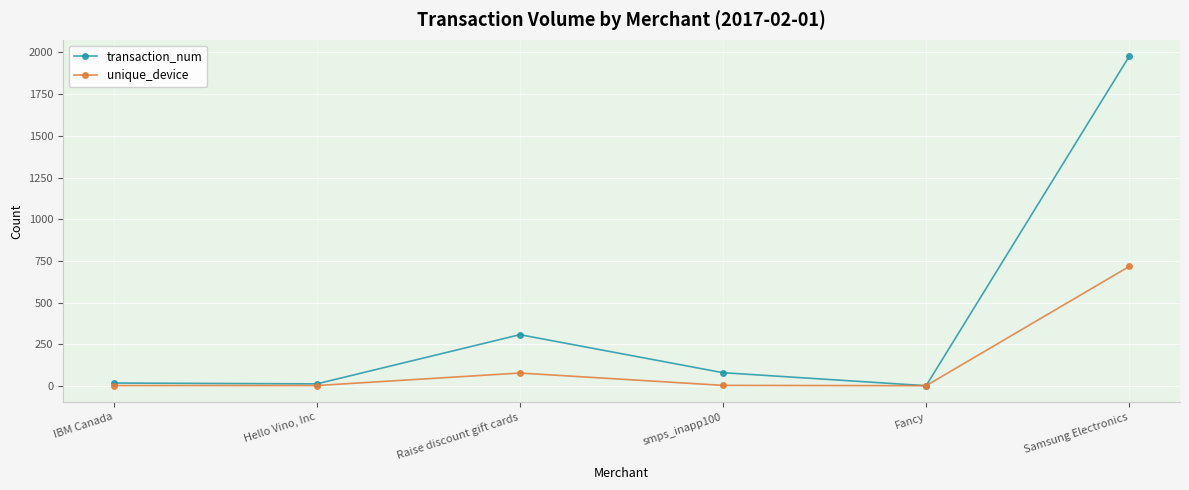

Where is the first local maximum for transaction_num?

Raise discount gift cards